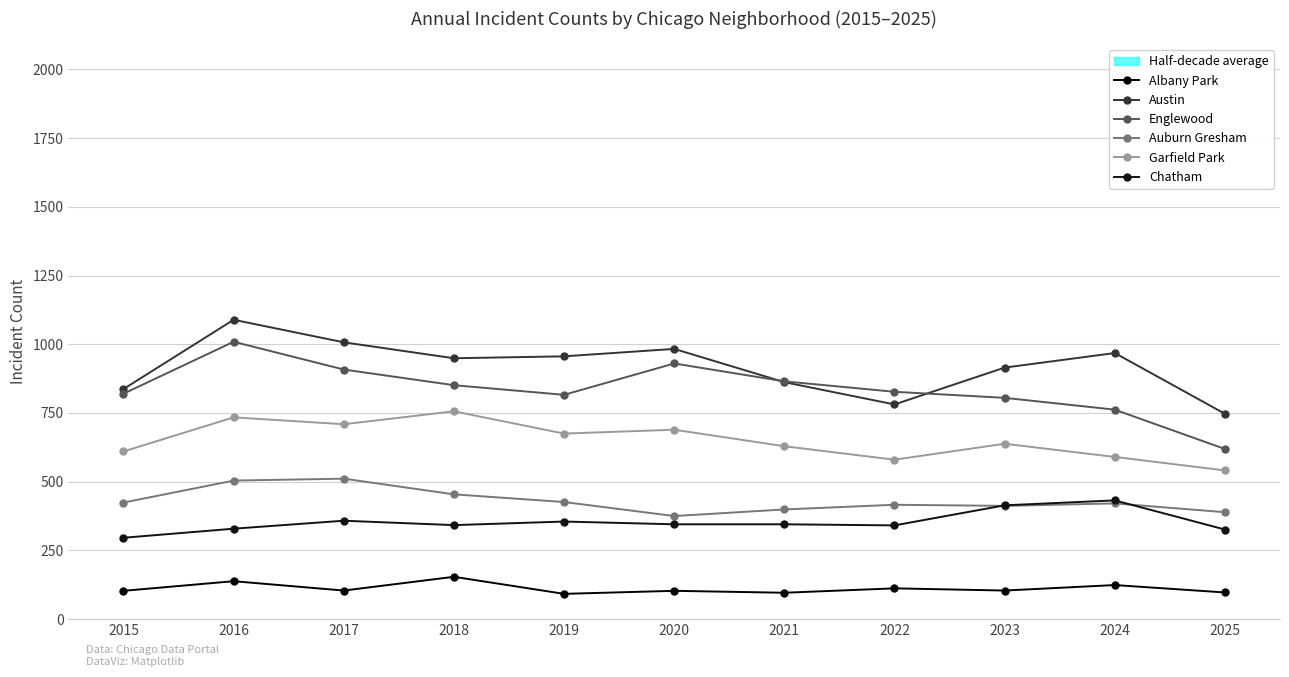

True or false: Garfield Park and Auburn Gresham intersect in this chart.

False